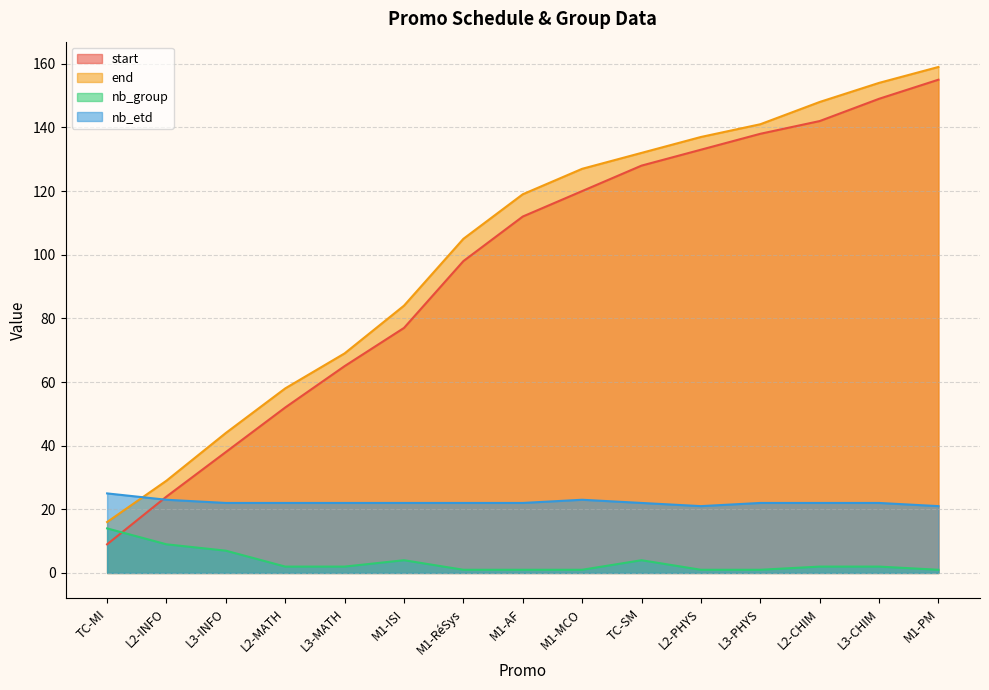

Which series has the widest spread of values?

start